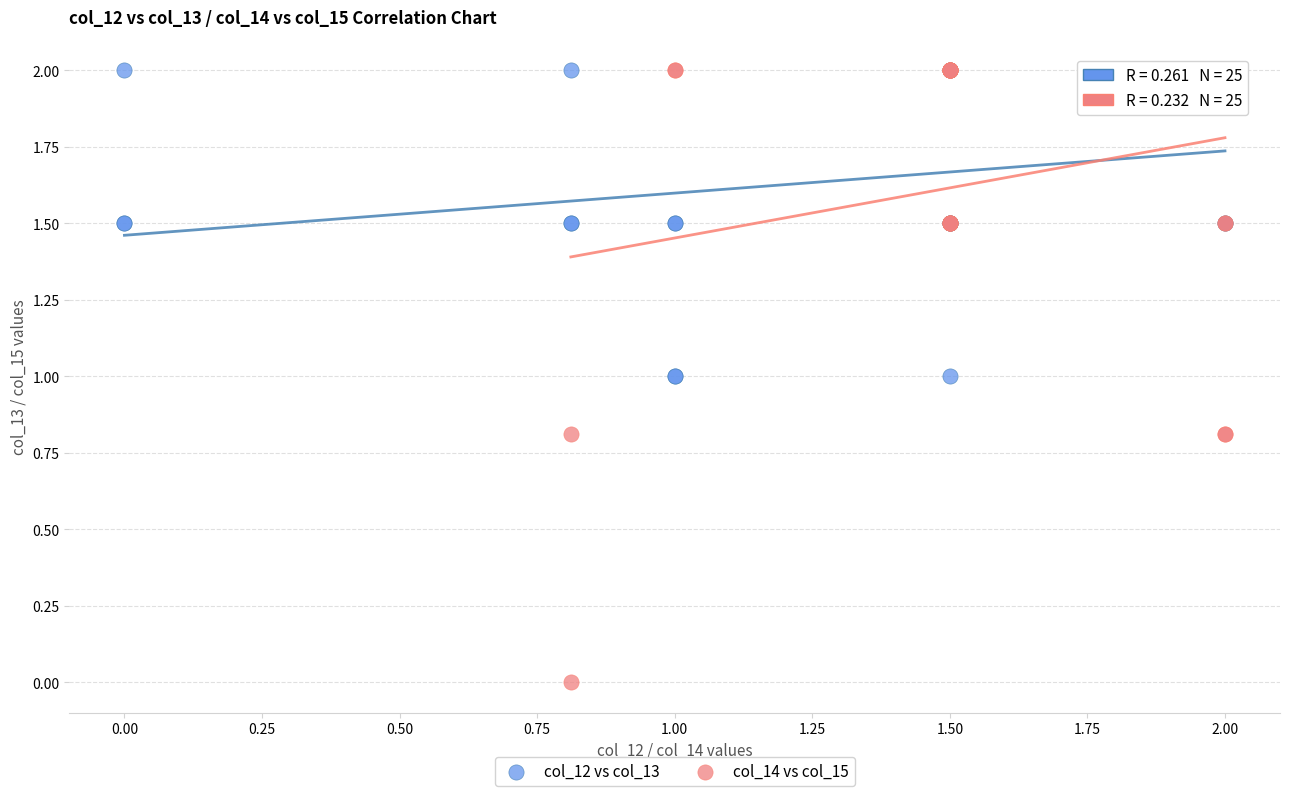

Which series contains the lowest Y value?

col_14 vs col_15